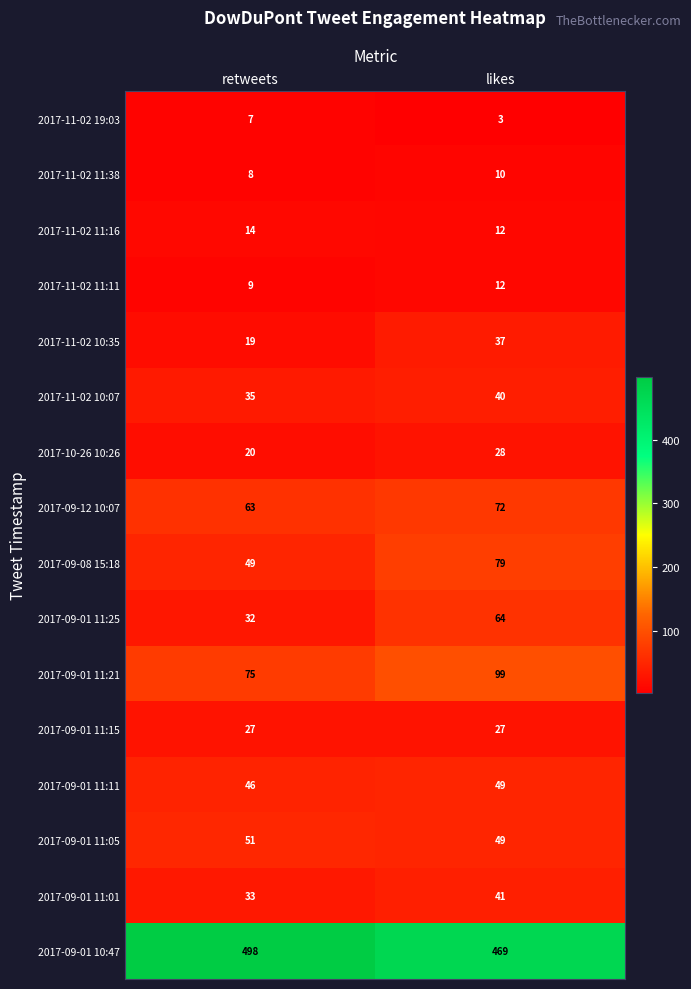

Which category has the lowest value in the 2017-09-01 11:01 series?

retweets